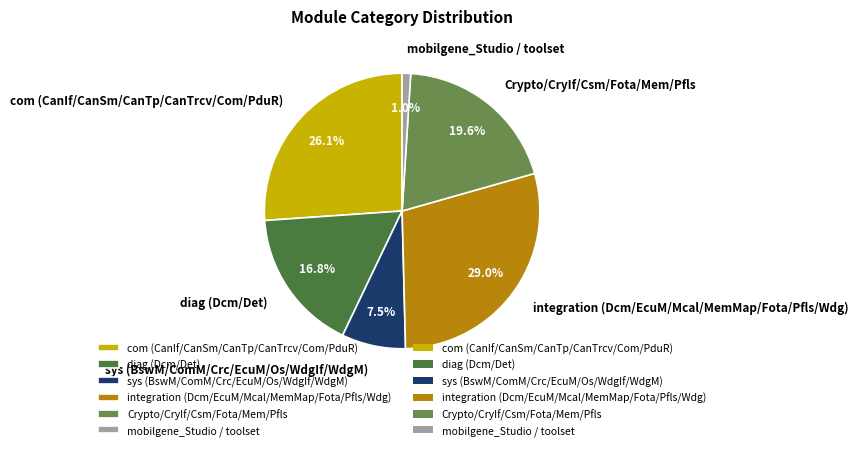

Rank the categories by value from highest to lowest.

integration (Dcm/EcuM/Mcal/MemMap/Fota/Pfls/Wdg), com (CanIf/CanSm/CanTp/CanTrcv/Com/PduR), Crypto/CryIf/Csm/Fota/Mem/Pfls, diag (Dcm/Det), sys (BswM/ComM/Crc/EcuM/Os/WdgIf/WdgM), mobilgene_Studio / toolset